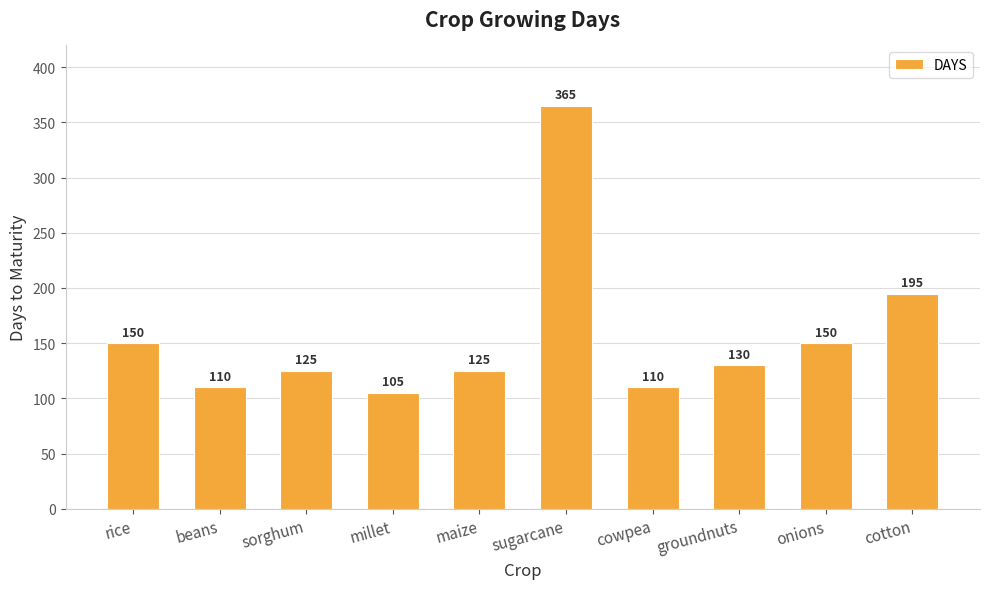

At which category does the chart reach its peak across all series?

sugarcane